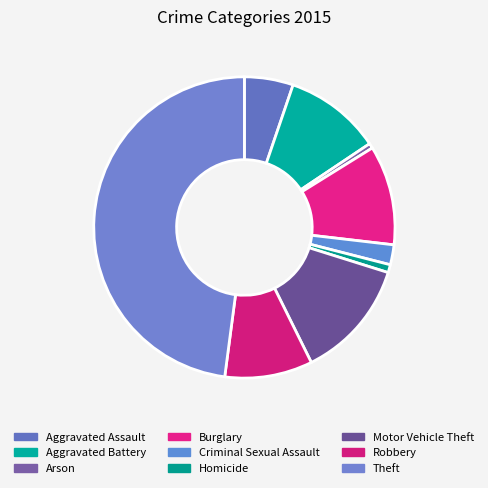

Combined, do Motor Vehicle Theft and Aggravated Battery account for over 50%?

No